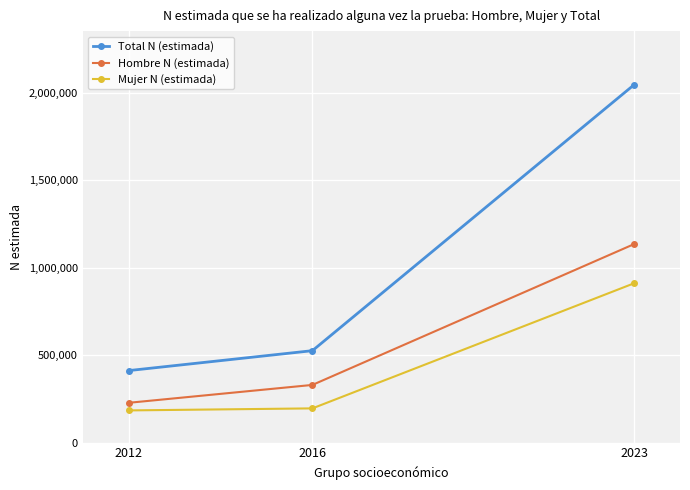

What is the difference between the highest and lowest values at 2016?

329736